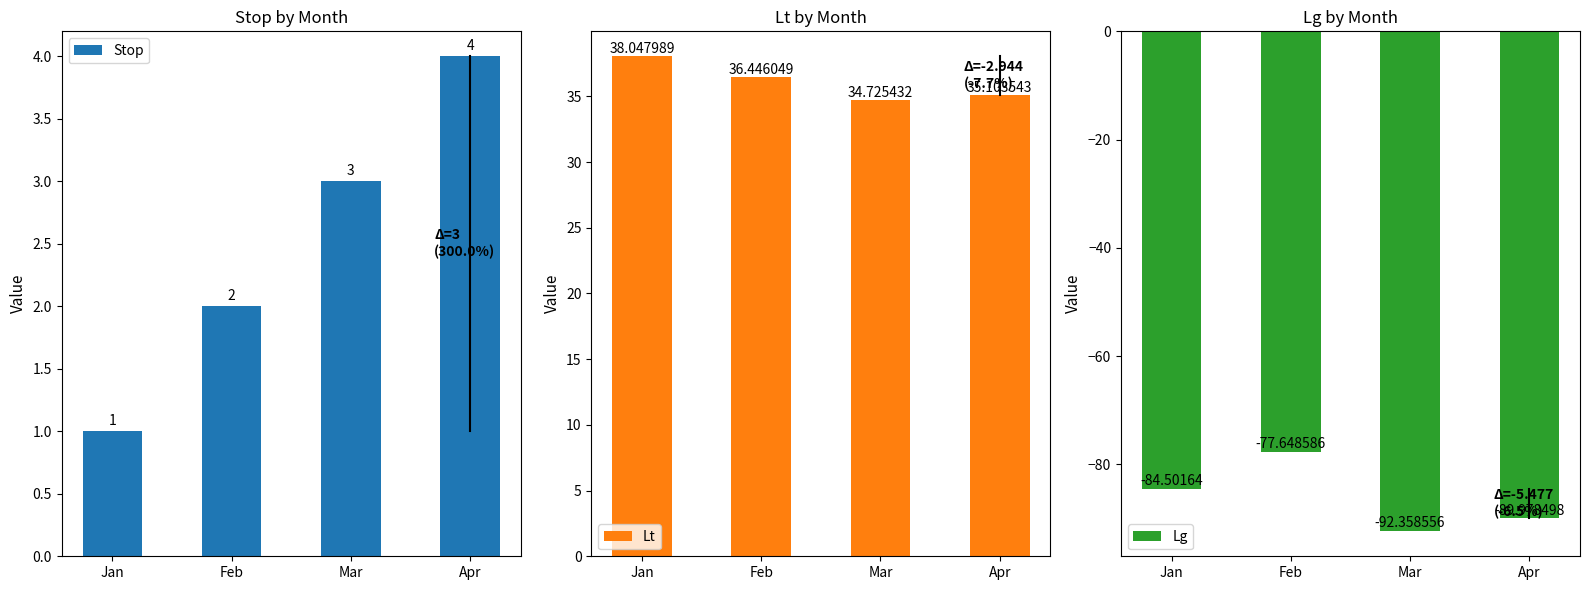

What is the difference between the Lt values at Jan and Feb?

1.6